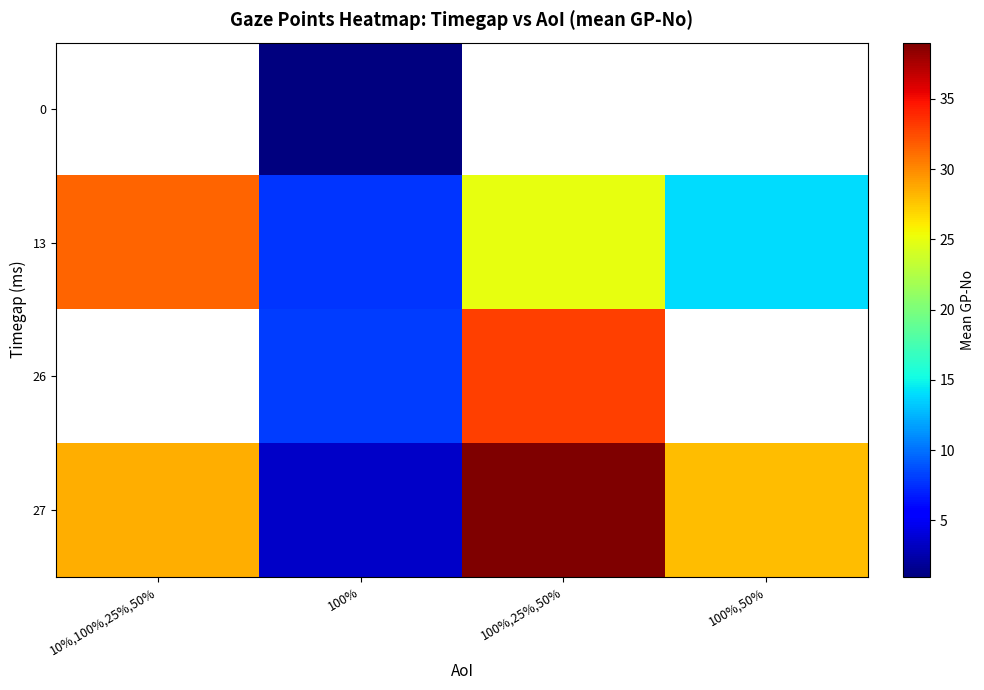

What is the greatest value displayed?

39.0